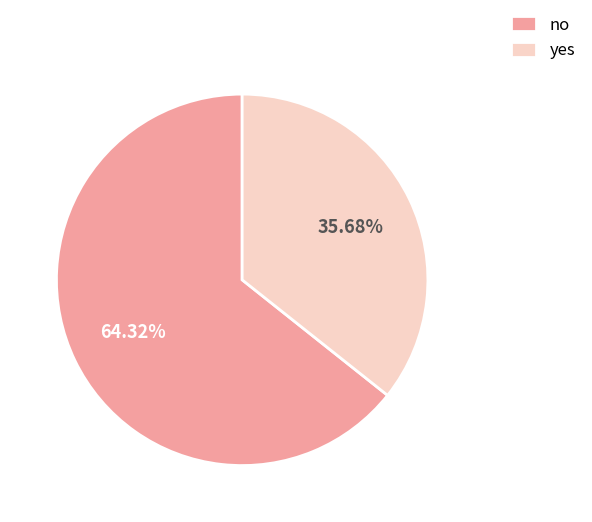

To the nearest percent, what percentage of the pie is yes?

36%